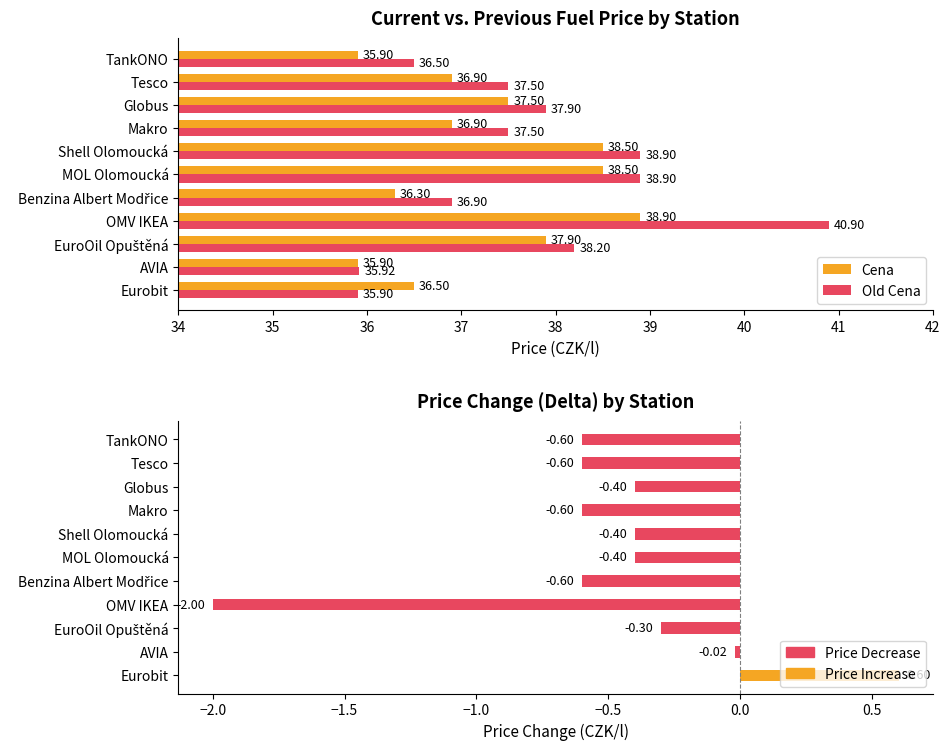

What is the value of the Old Cena bar at the 9th from the left?

38.2